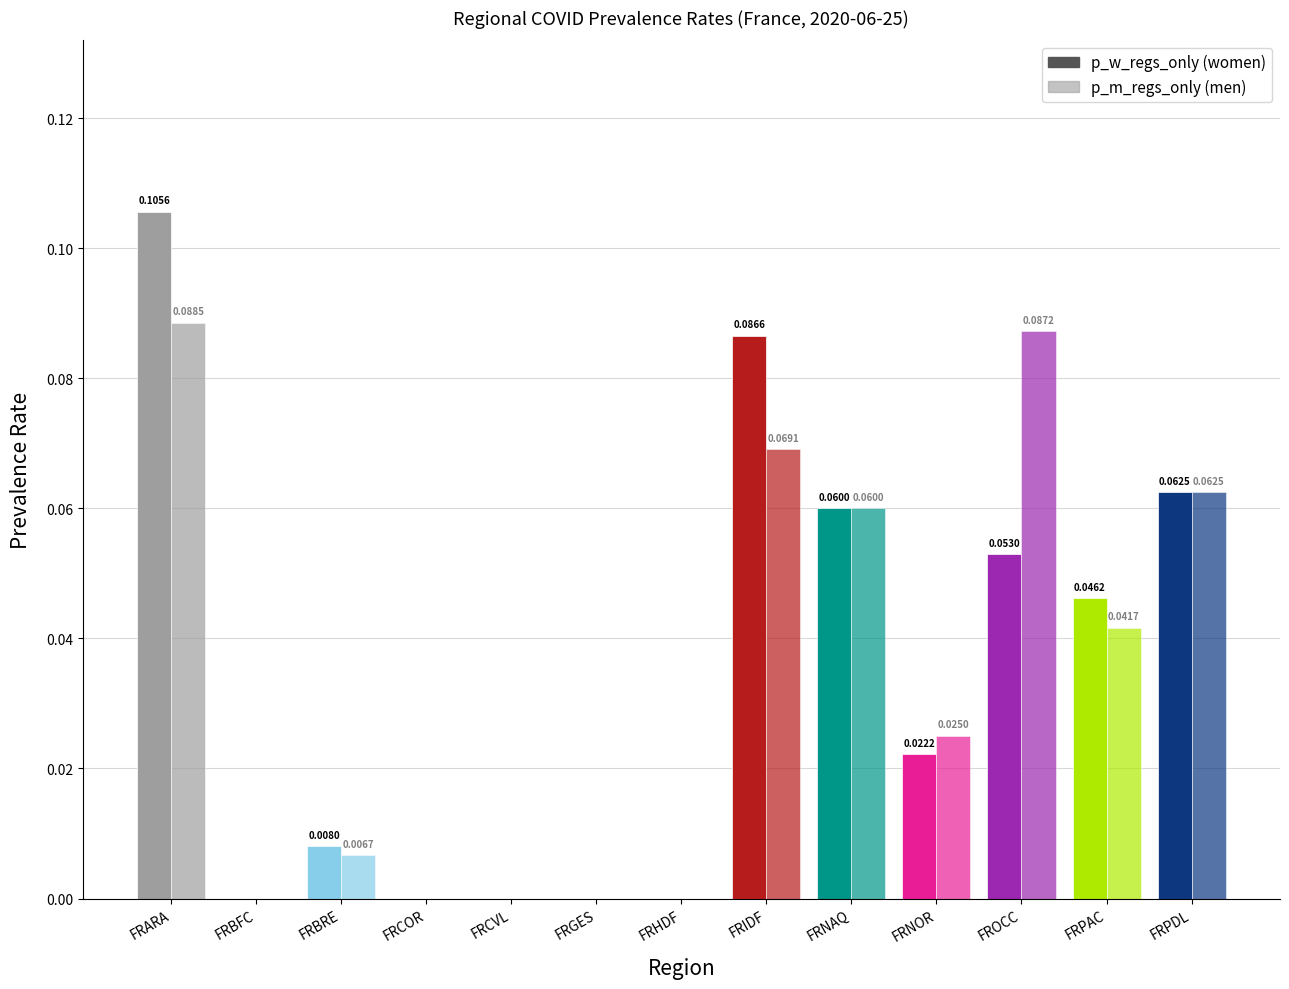

How many distinct data groups are displayed?

2